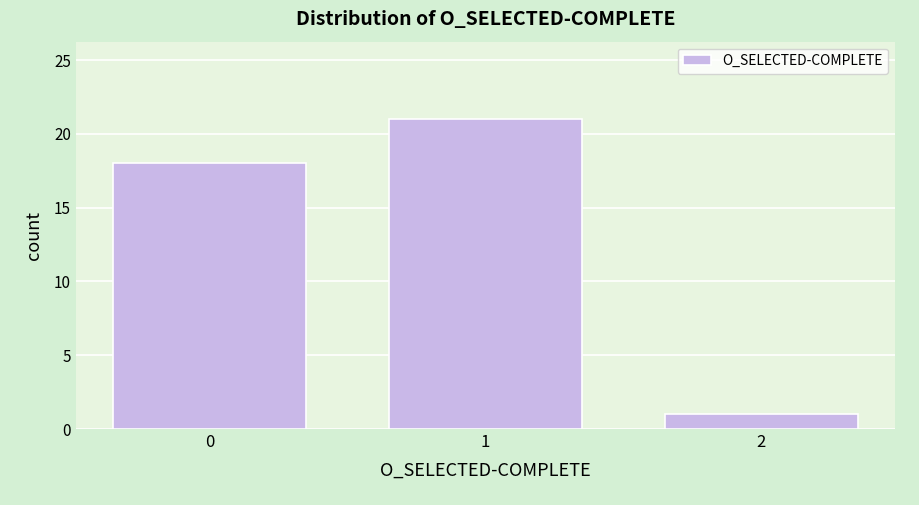

How tall is the bar that spans -0.5 to 0.5 on the x-axis? The values are not printed on the chart, so give them approximately, as read against the axis.

18